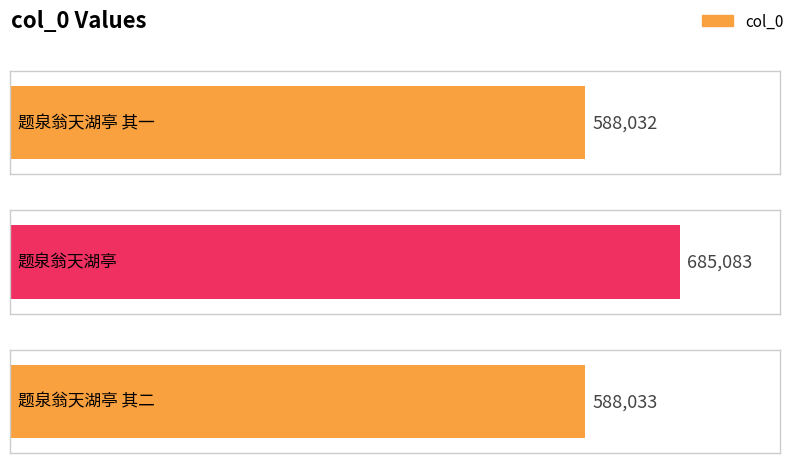

Count the number of data series in this chart.

1